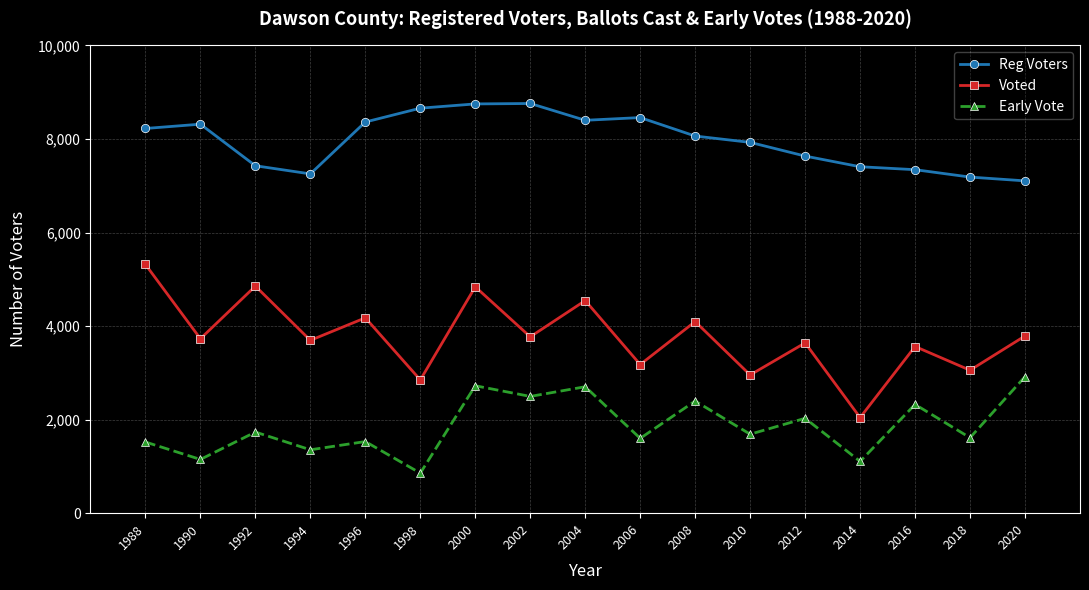

Which label corresponds to the smallest value in the chart?

1998